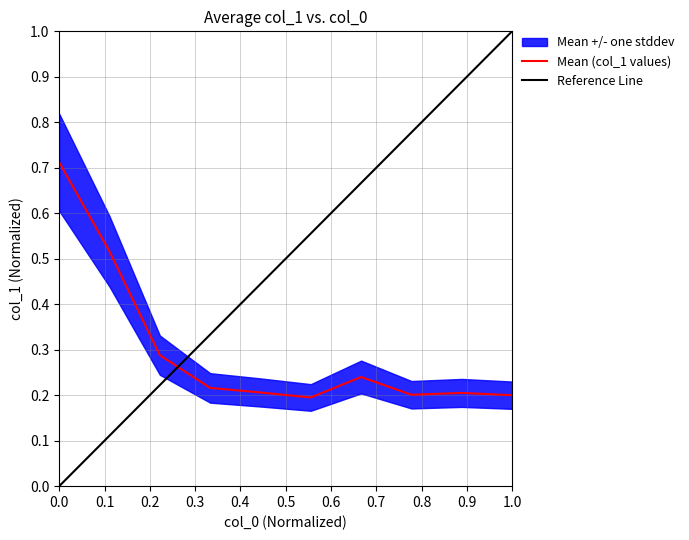

What is the maximum value shown in the chart?

0.7